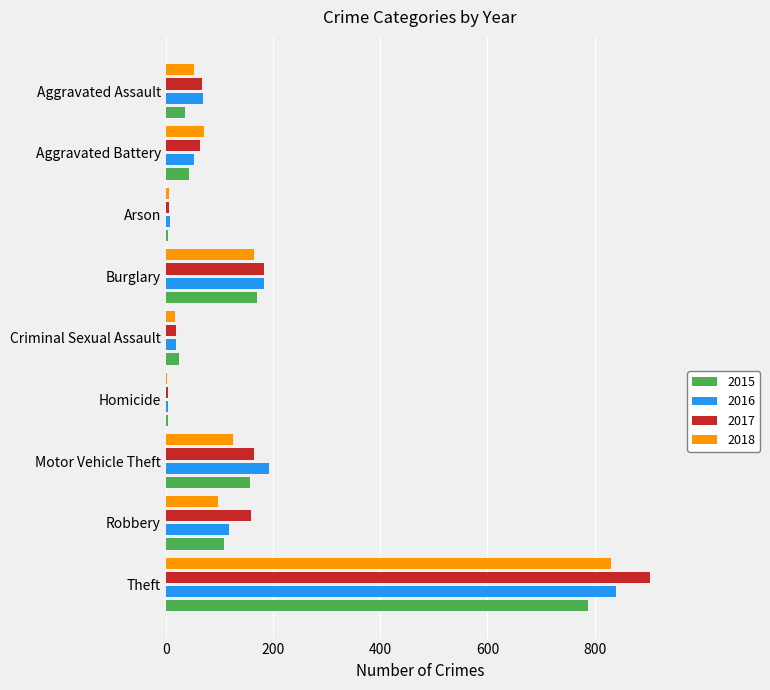

What is the total value across all series at Aggravated Assault?

225